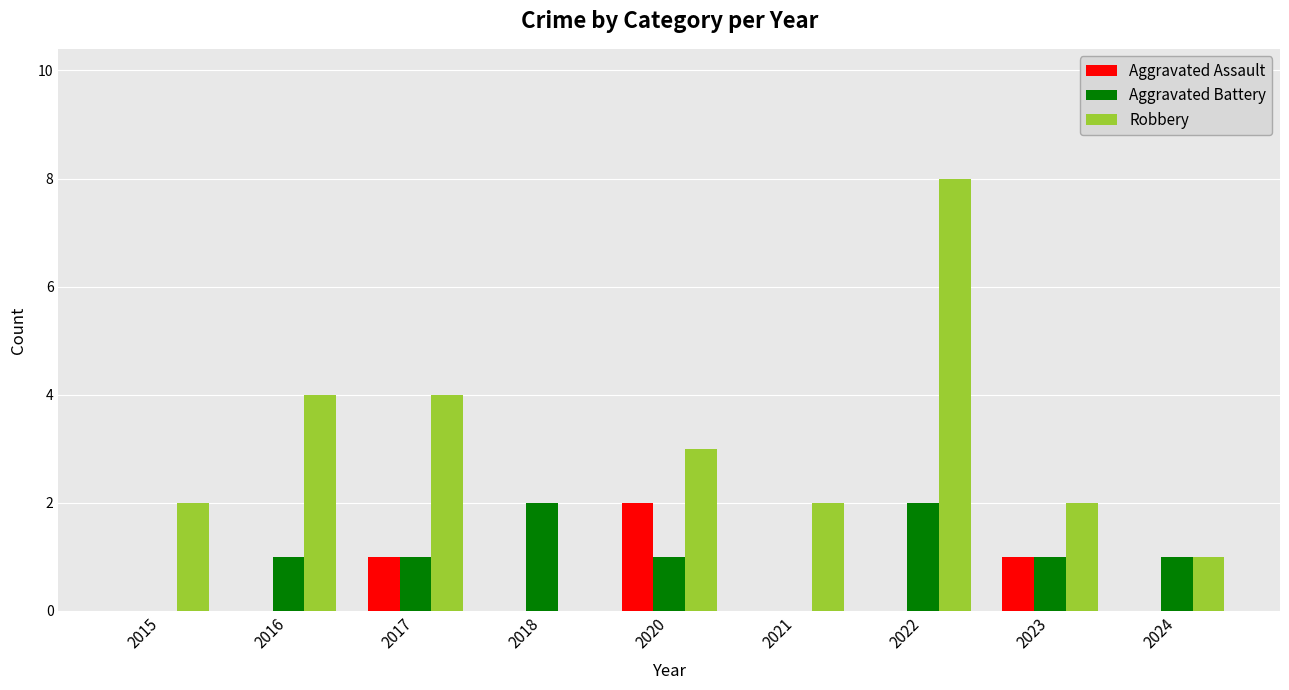

Reading right to left, transcribe all the data shown in this chart.

Aggravated Assault: 2024=0	2023=1	2022=0	2021=0	2020=2	2018=0	2017=1	2016=0	2015=0
Aggravated Battery: 2024=1	2023=1	2022=2	2021=0	2020=1	2018=2	2017=1	2016=1	2015=0
Robbery: 2024=1	2023=2	2022=8	2021=2	2020=3	2018=0	2017=4	2016=4	2015=2